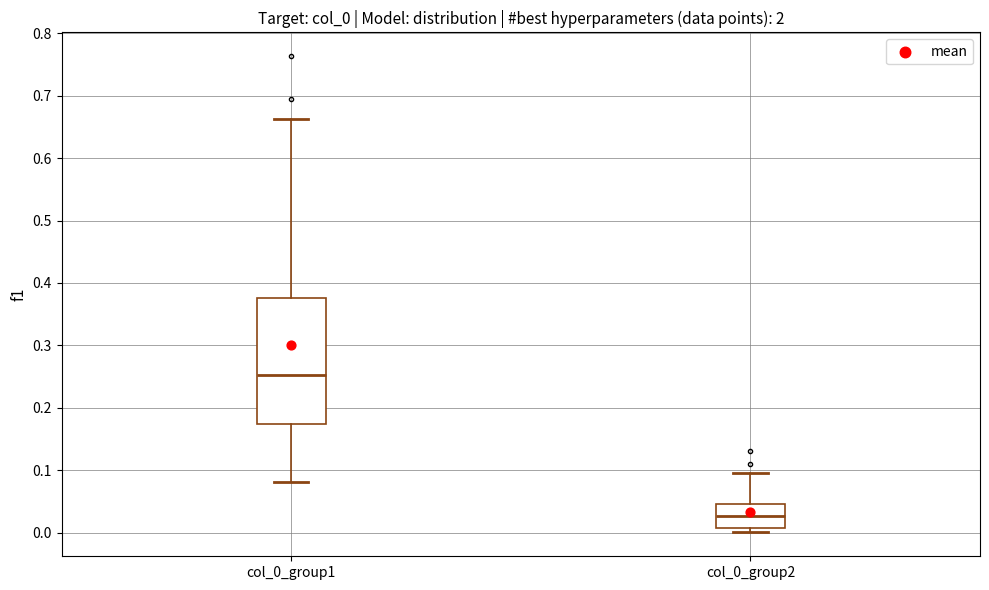

Which box's median line is the highest?

col_0_group1